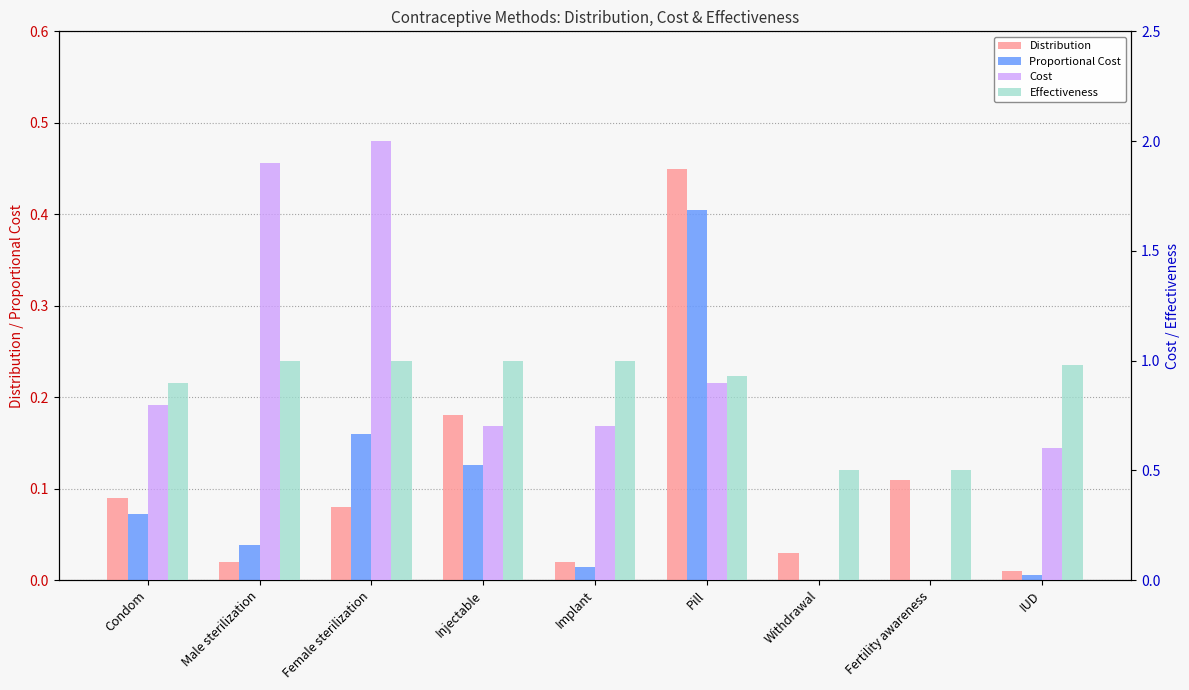

Which series has the largest total across all categories?

Effectiveness